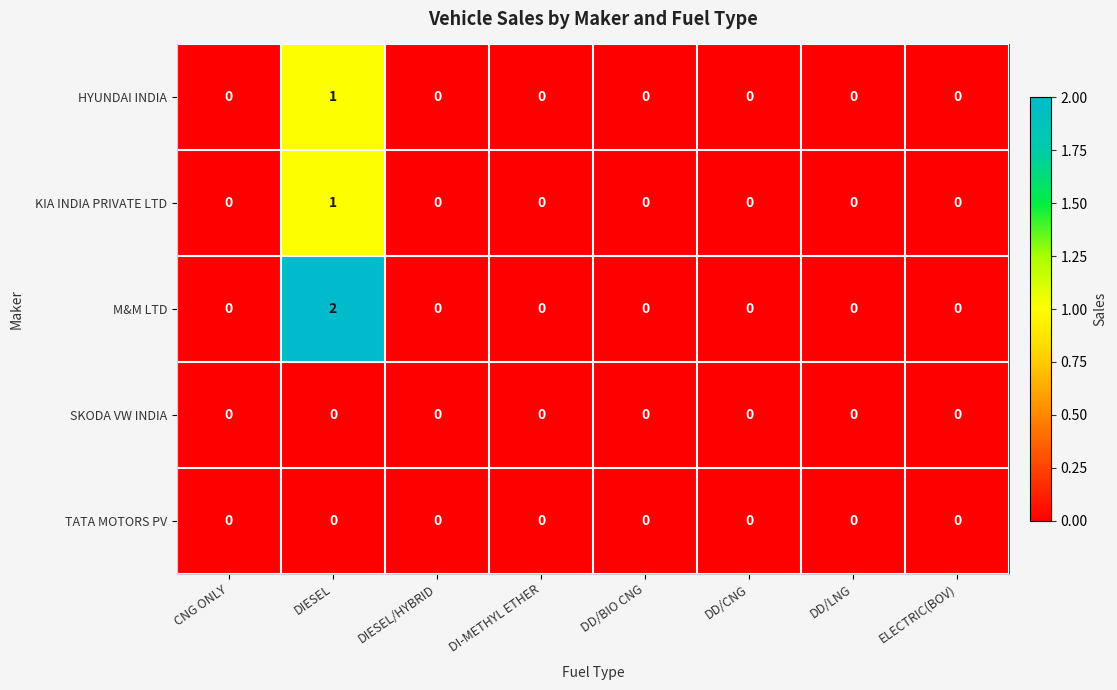

The value of HYUNDAI INDIA at DI-METHYL ETHER is 0. True or false?

True